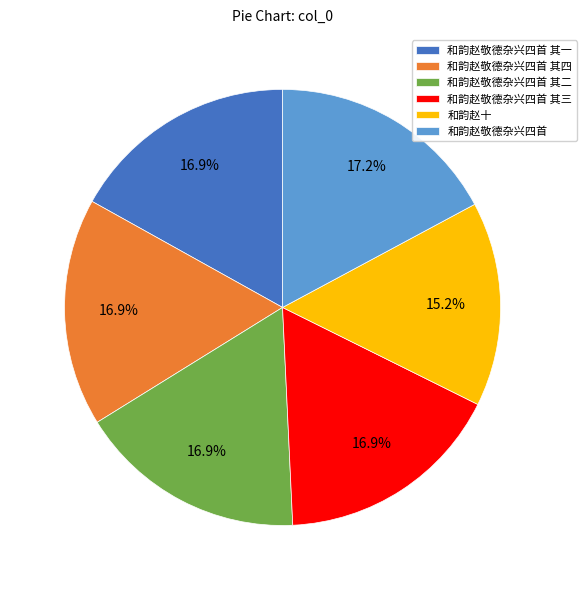

Is there any slice that represents more than half of the pie?

No